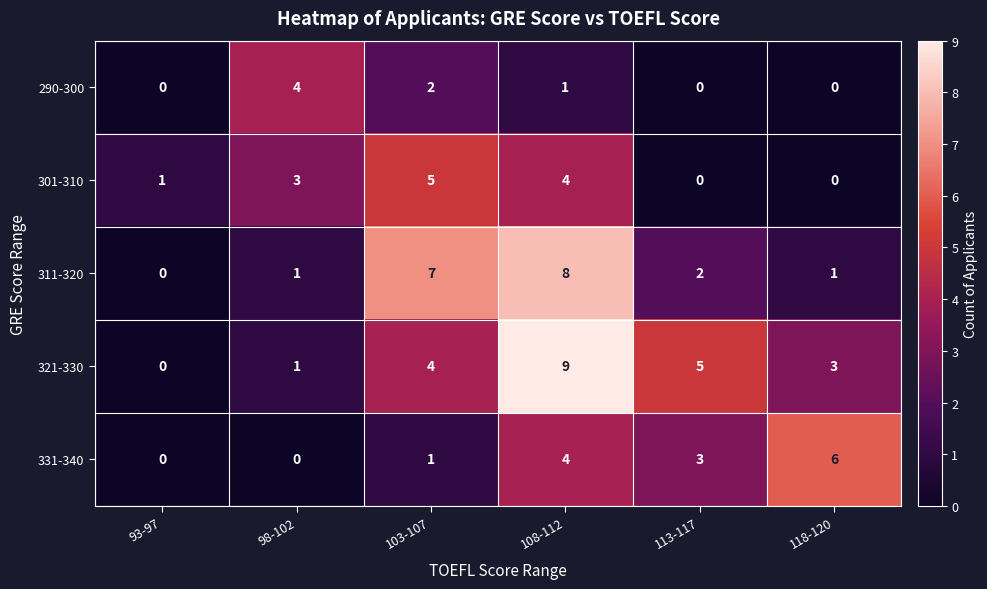

What is the maximum value shown in the chart?

9